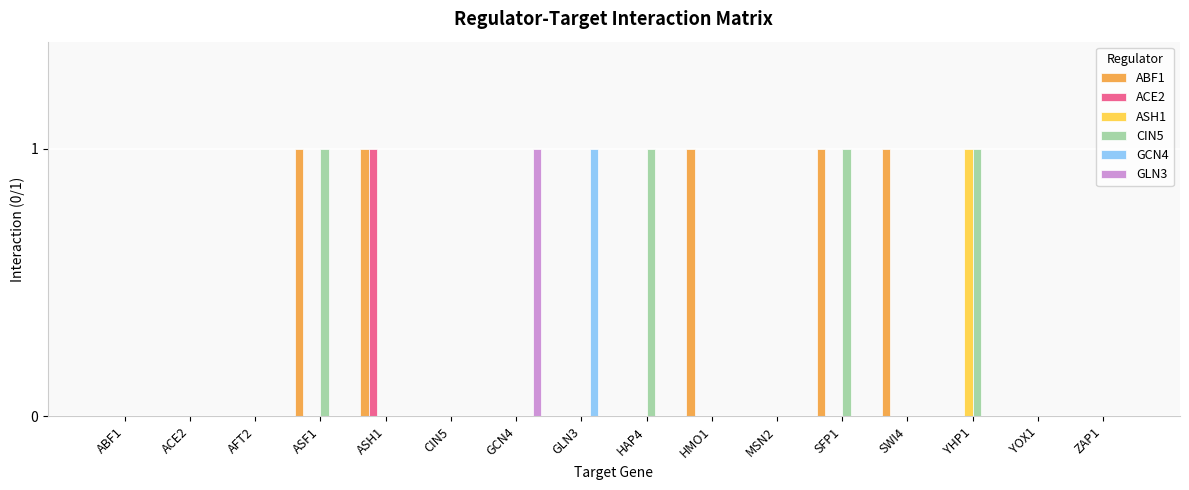

At which label does GCN4 reach its peak?

GLN3